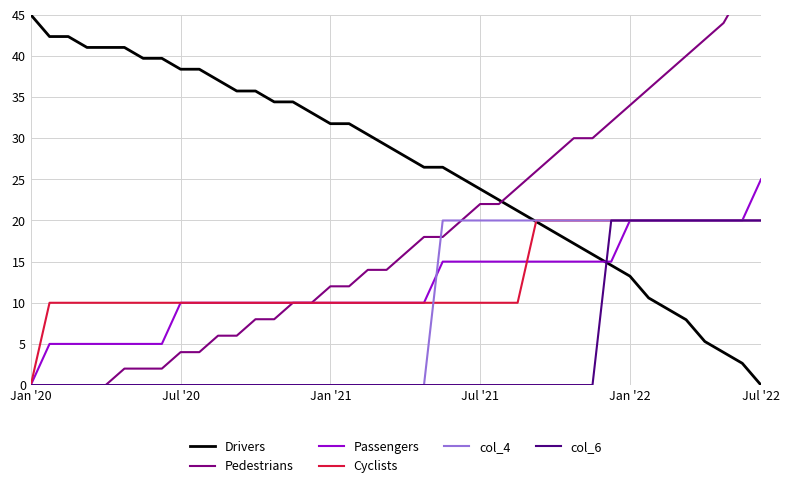

Which series has the largest total across all categories?

Drivers